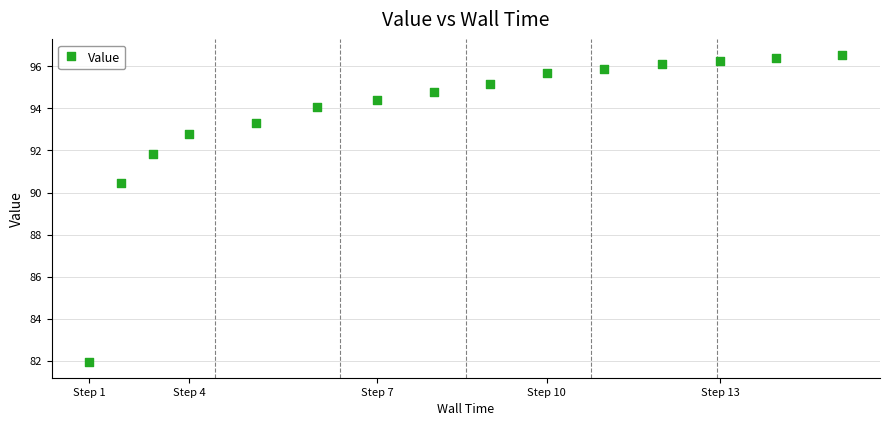

What Y value in the scatter plot is closest to 89?

90.5